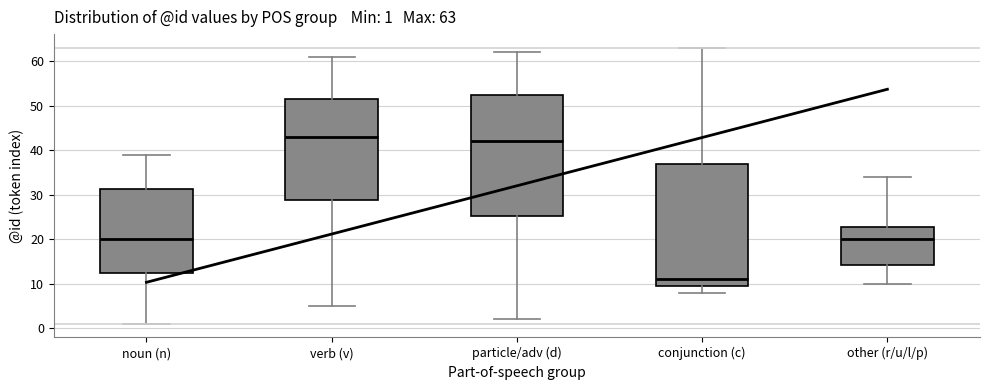

Which box's median line is the lowest?

conjunction (c)